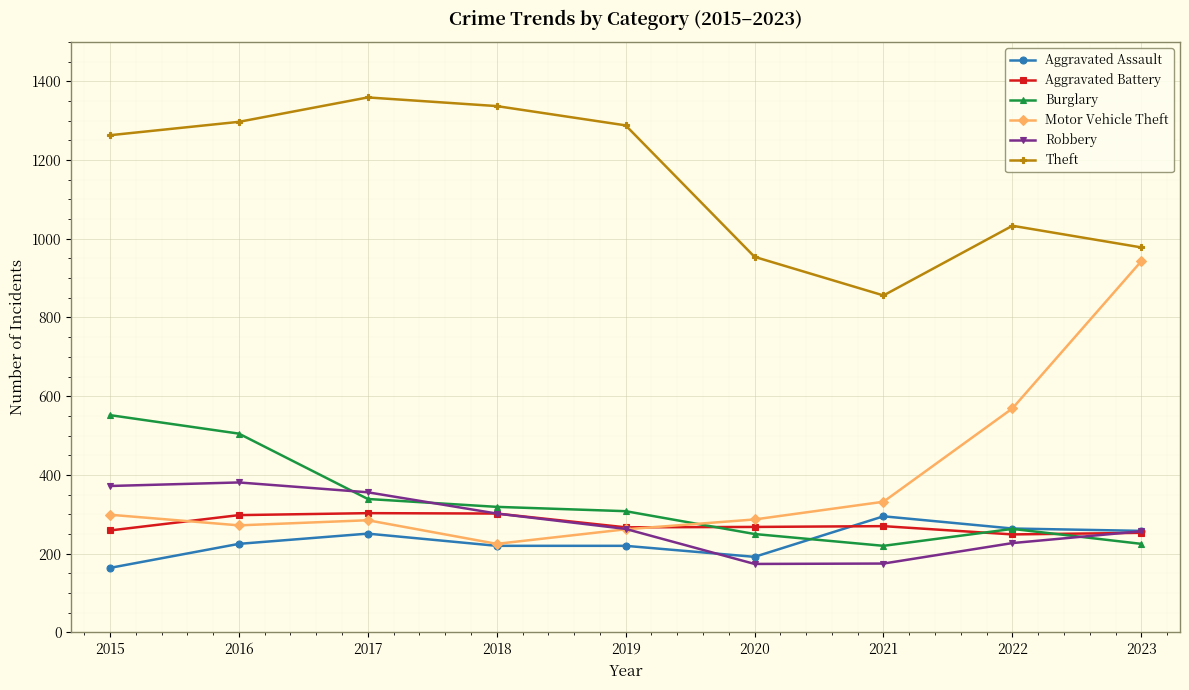

Which series has the widest spread of values?

Motor Vehicle Theft